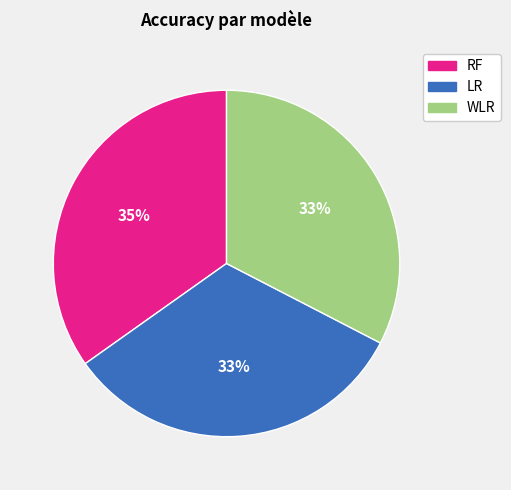

To the nearest percent, what is the average slice percentage?

33%